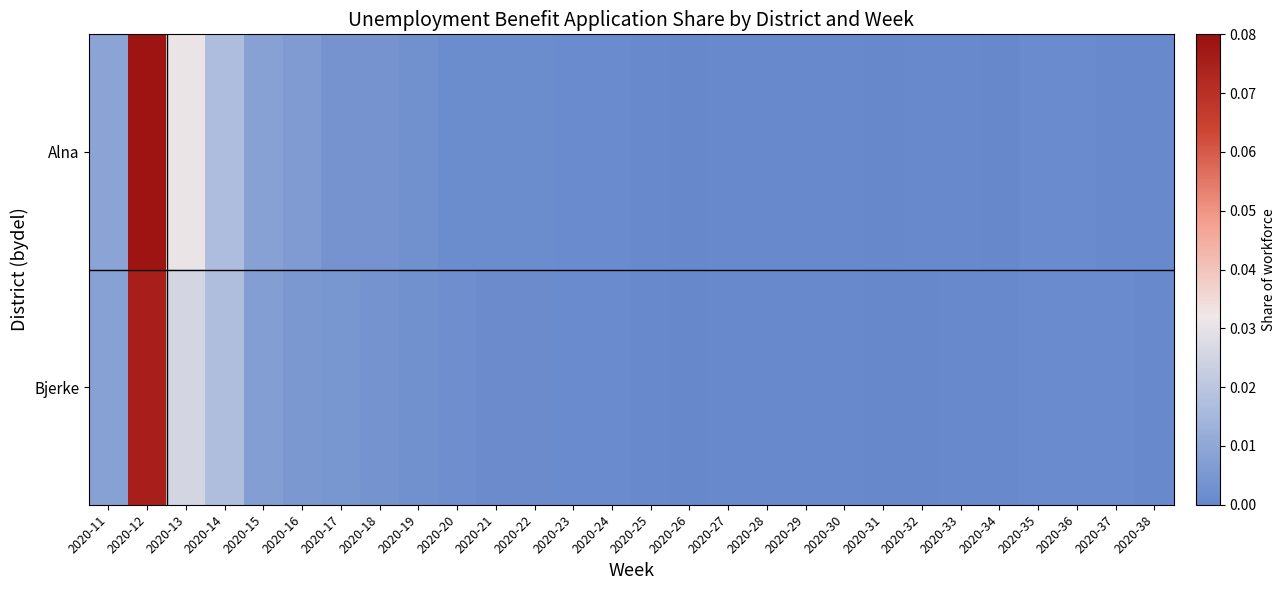

What is the total value across all series at 2020-13?

0.1